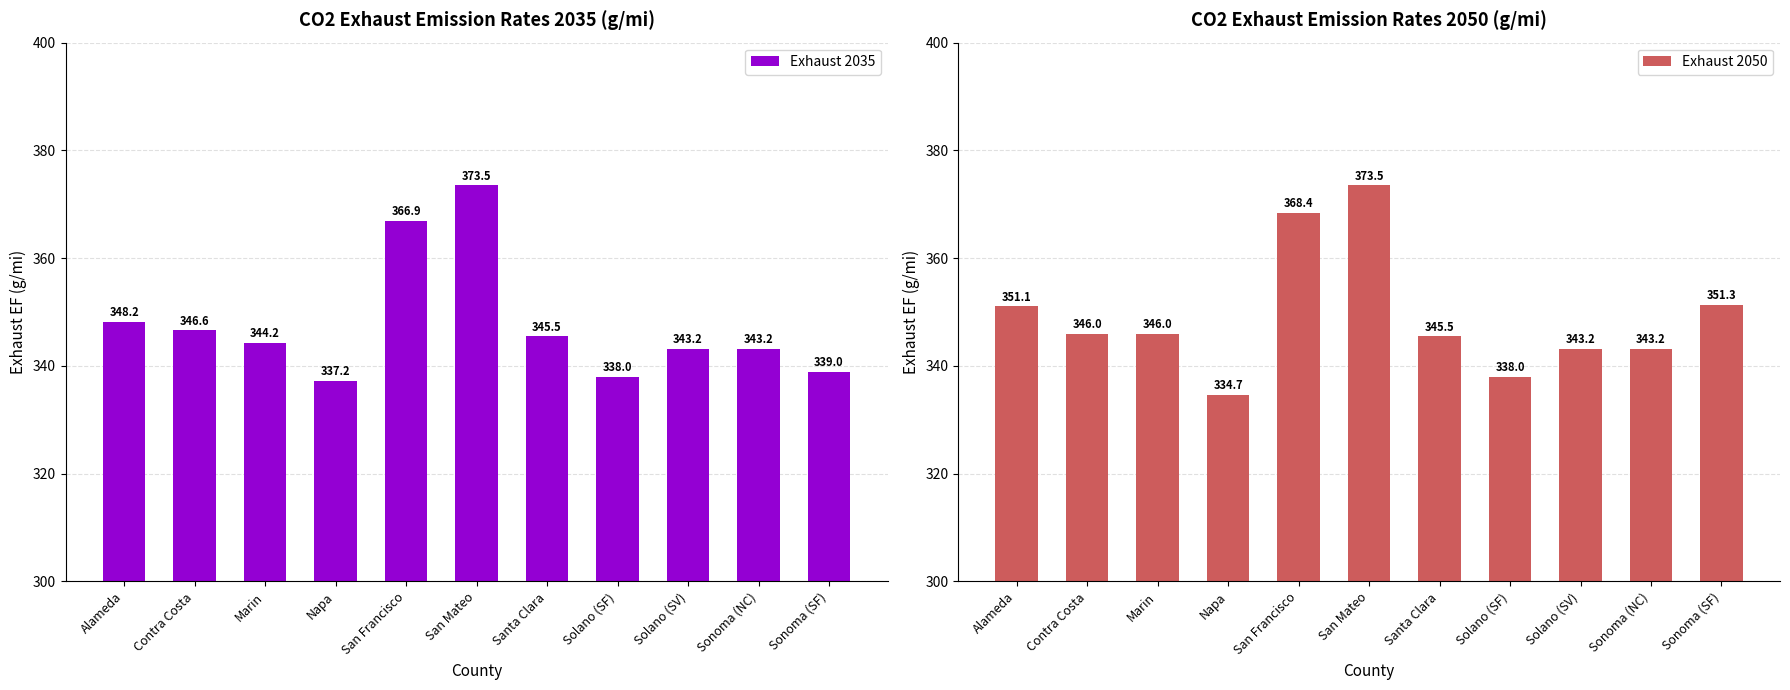

True or false: Exhaust 2035 has a value of 589.4 at Sonoma (NC).

False